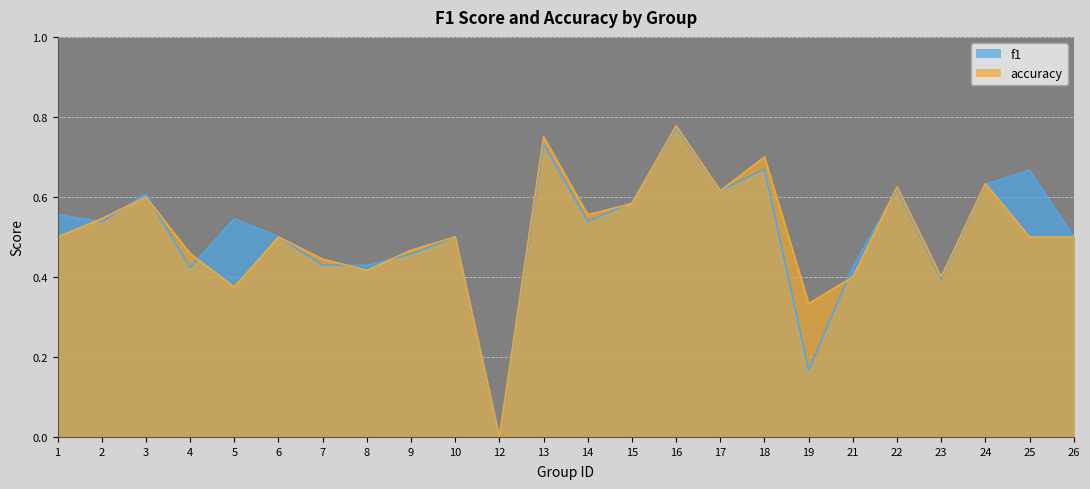

Which label corresponds to the smallest value in the chart?

12